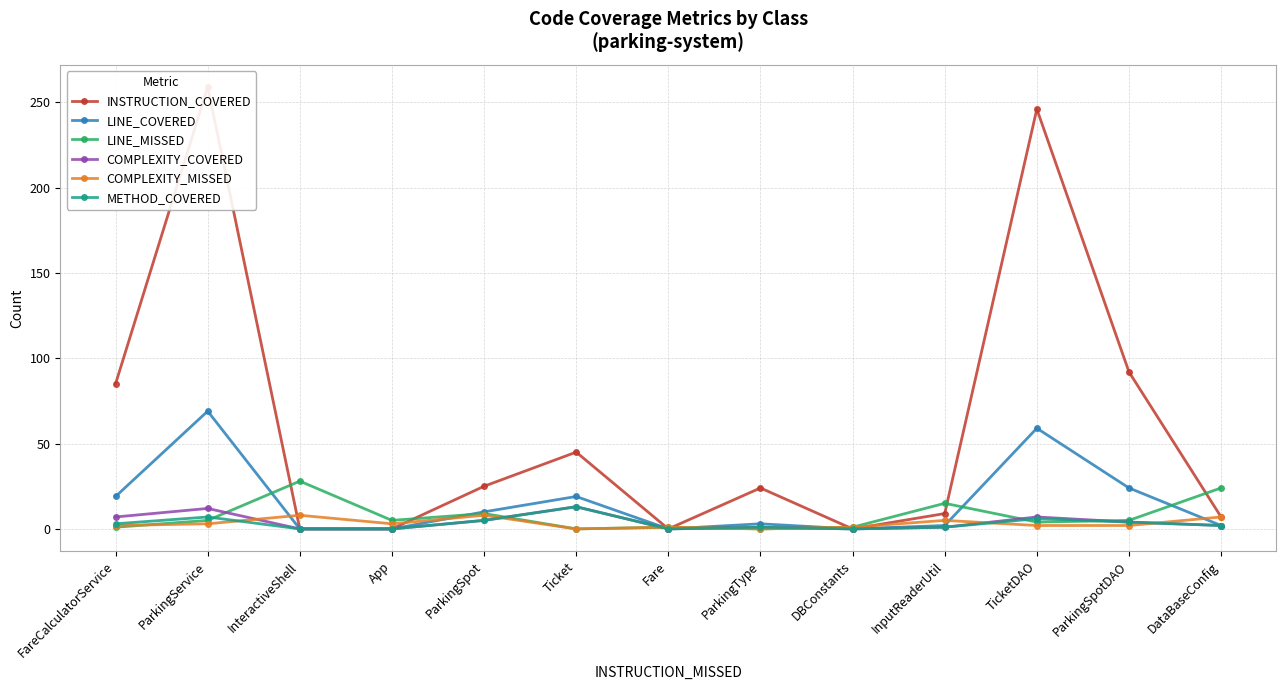

What is the sum of the METHOD_COVERED values at DBConstants and ParkingSpotDAO?

4